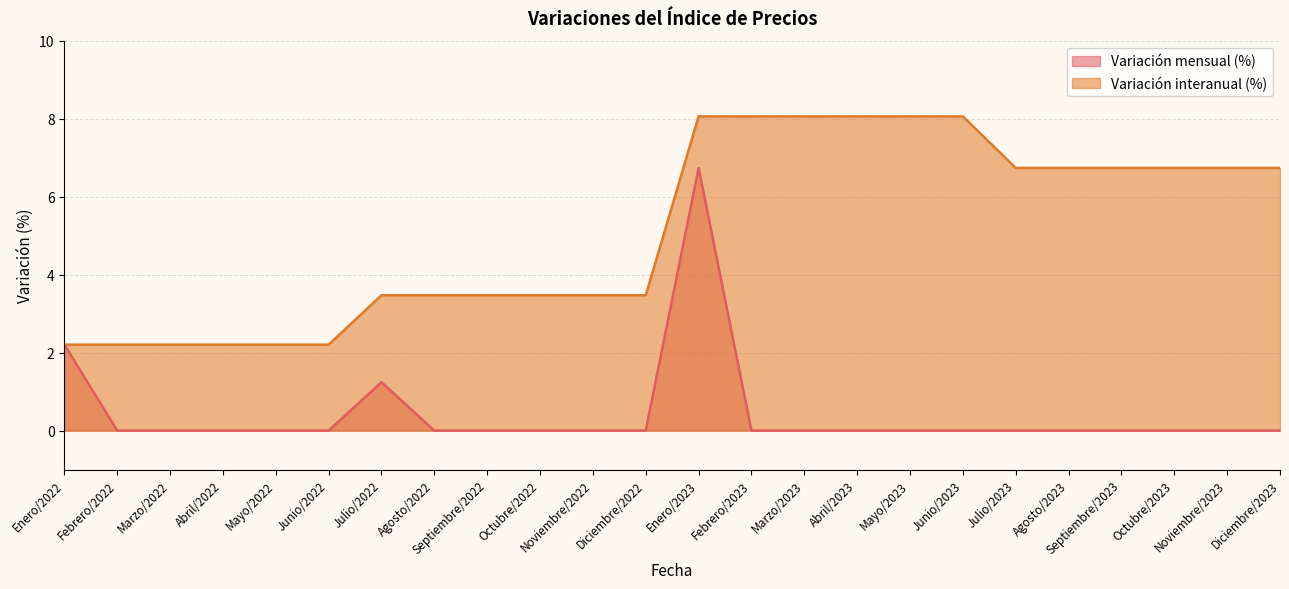

What is the difference between the maximum and second lowest values in the Variación interanual (%) series?

5.9